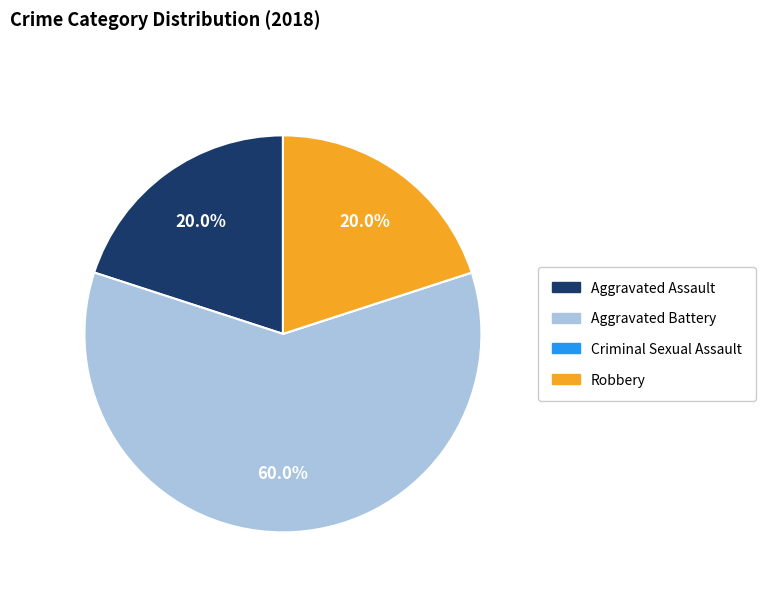

What percentage is NOT represented by Aggravated Assault?

80.0%